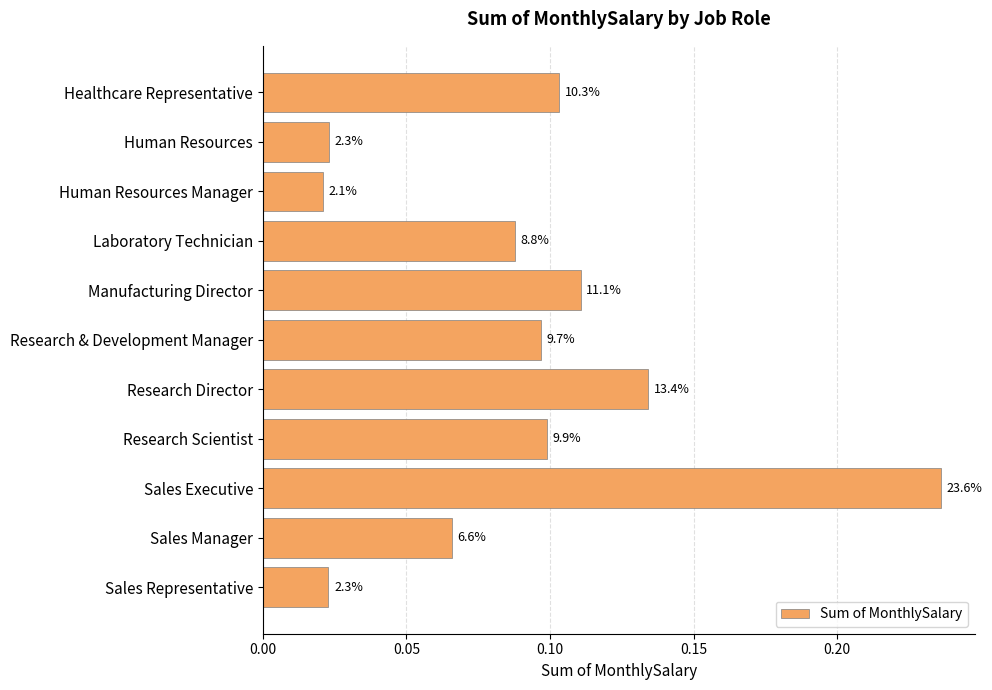

Are the bars horizontal?

Yes